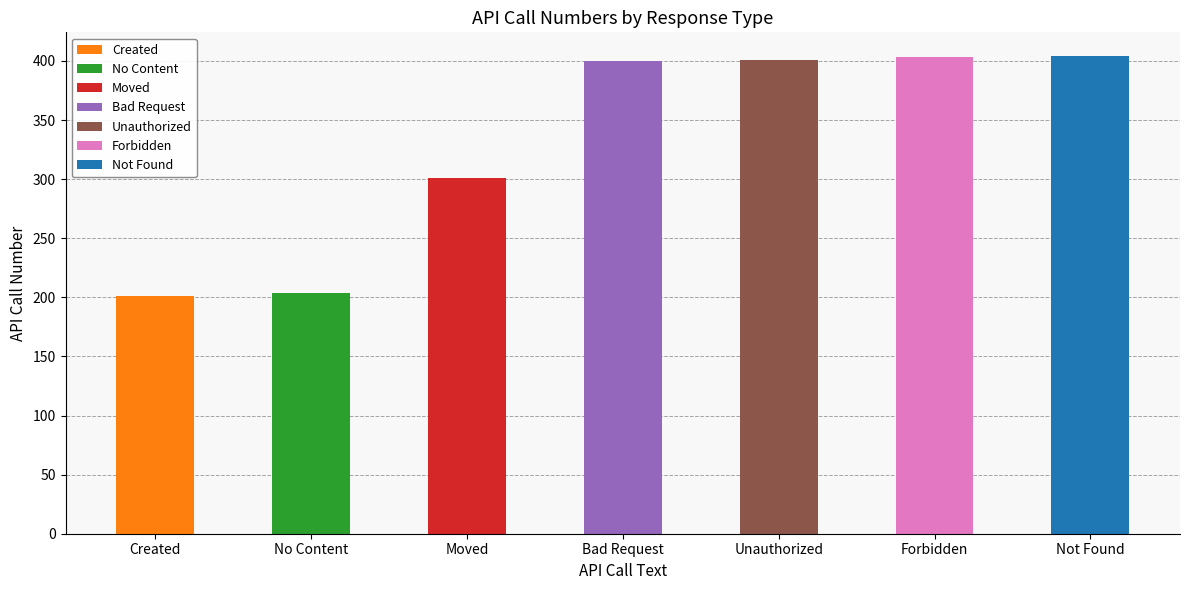

Reading left to right, what are all the values shown in this chart?

Created=201	No Content=204	Moved=301	Bad Request=400	Unauthorized=401	Forbidden=403	Not Found=404